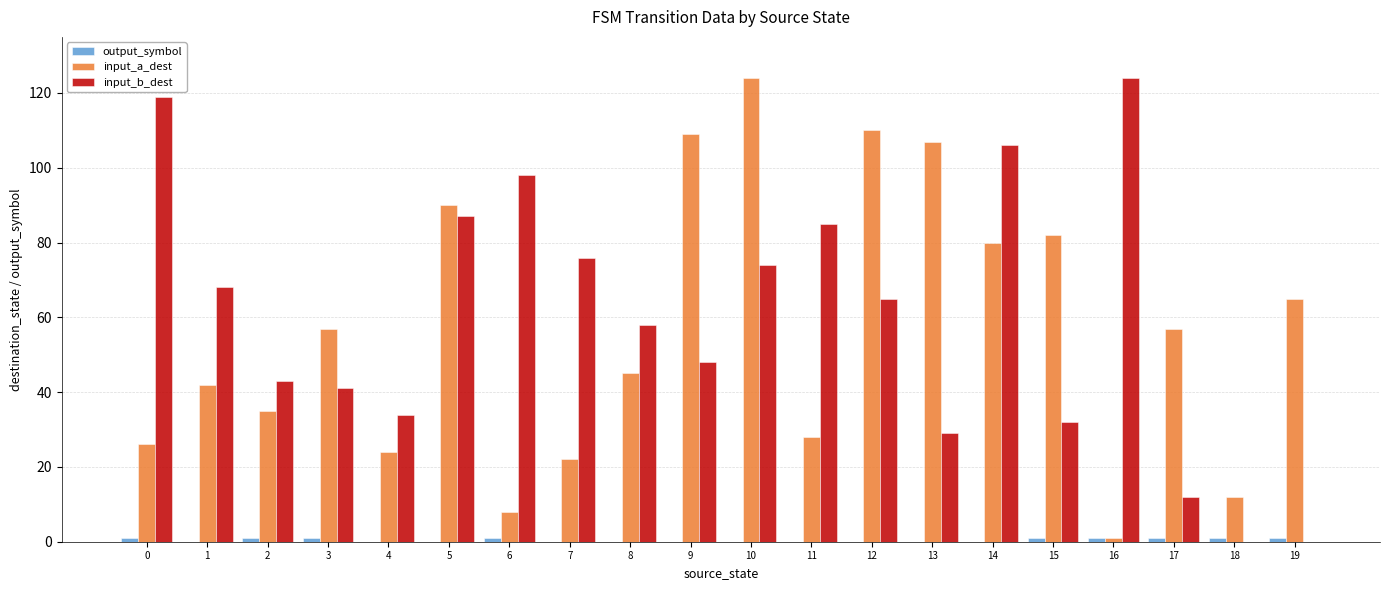

Between 4 and 17, which series saw the biggest shift?

input_a_dest